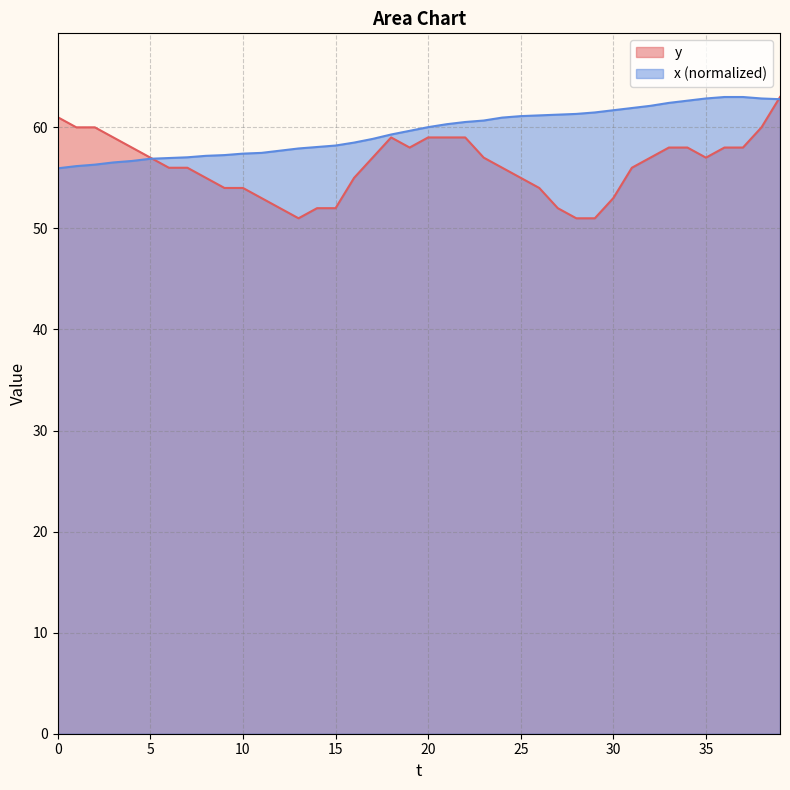

Rank the series by their average value, from lowest to highest.

y, x (normalized)